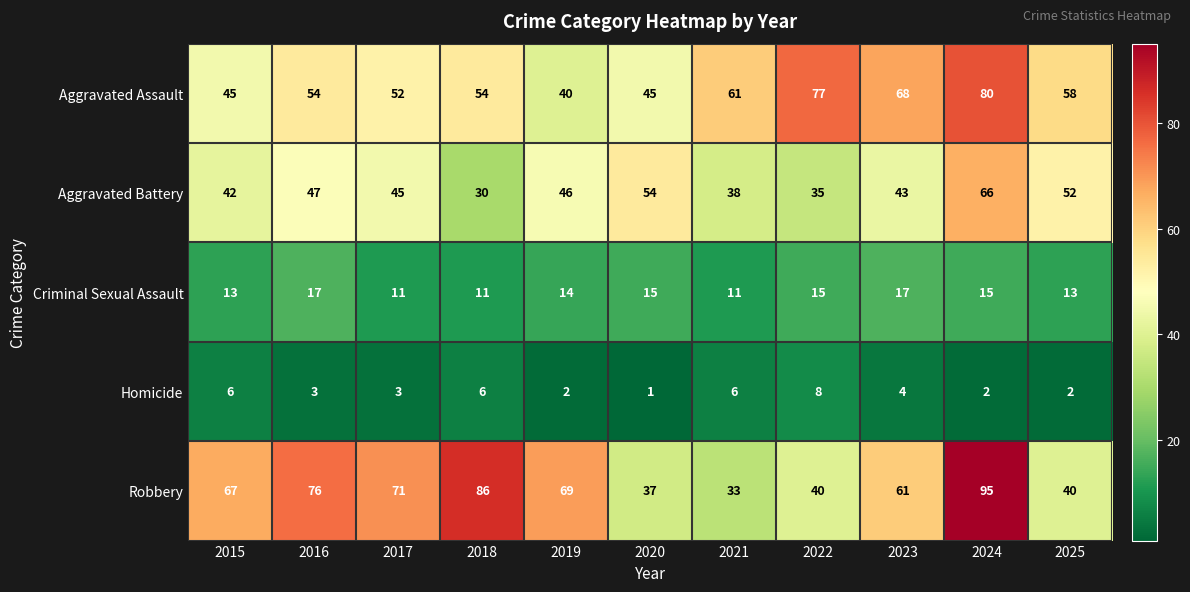

At 2023, list the series in order from largest to smallest.

Aggravated Assault, Robbery, Aggravated Battery, Criminal Sexual Assault, Homicide